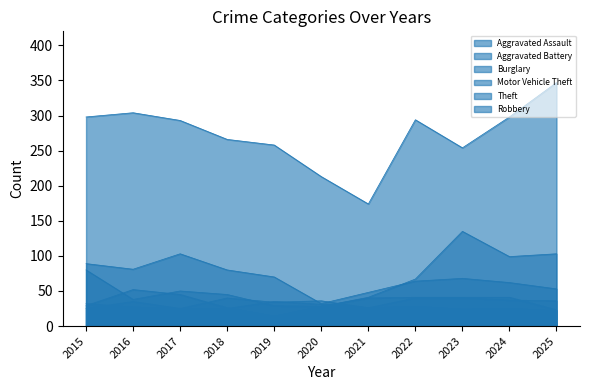

The value of Aggravated Battery at 2018 is 36. True or false?

False